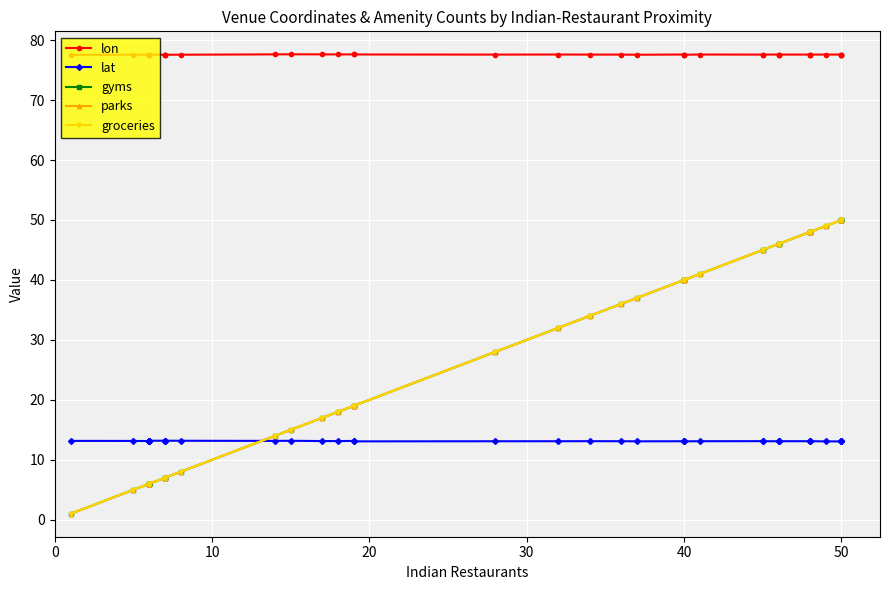

What is the label of the 38th point from the left?

50